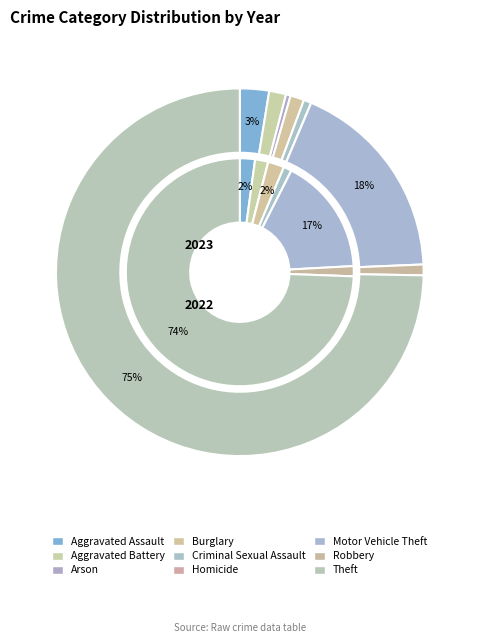

True or false: values_2023 accounts for 14% of the total.

False